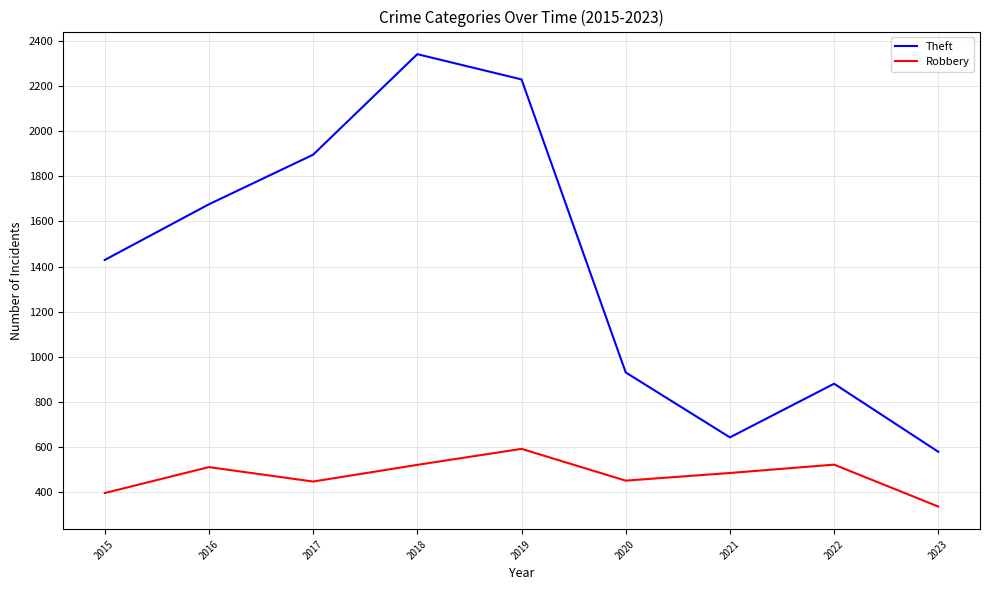

Is it true that Theft equals 578 at 2023?

True